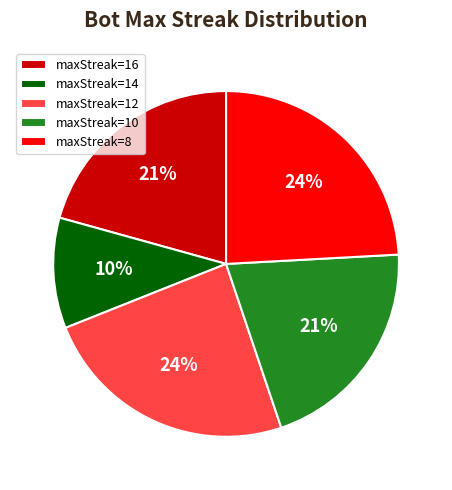

Which has a higher value, maxStreak=14 or maxStreak=10?

maxStreak=10